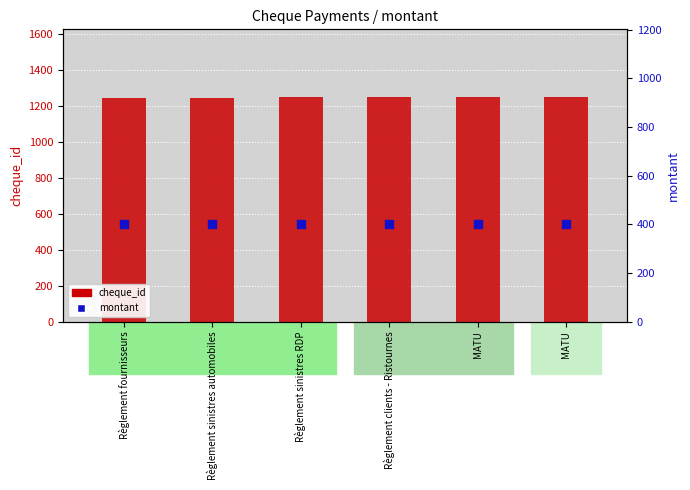

Is the value of montant at Règlement sinistres RDP greater than the value of cheque_id at Règlement clients - Ristournes?

No